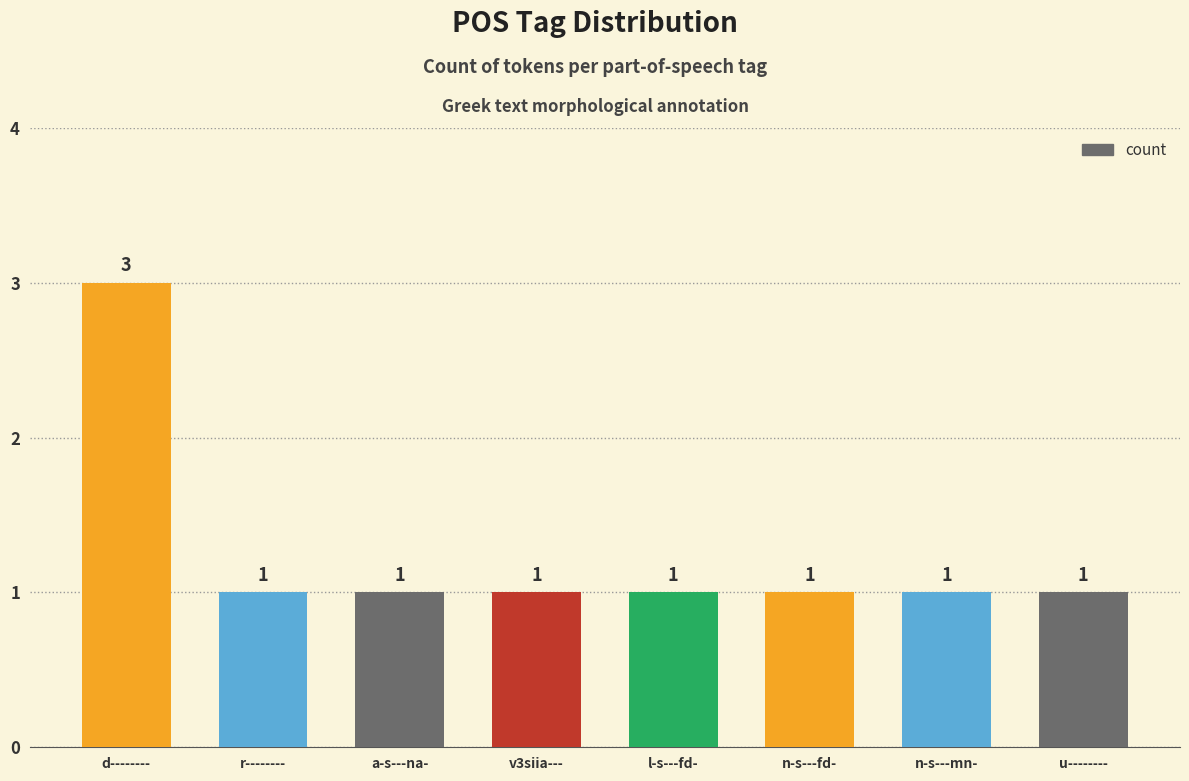

True or false: the data shows 1 at r--------.

True